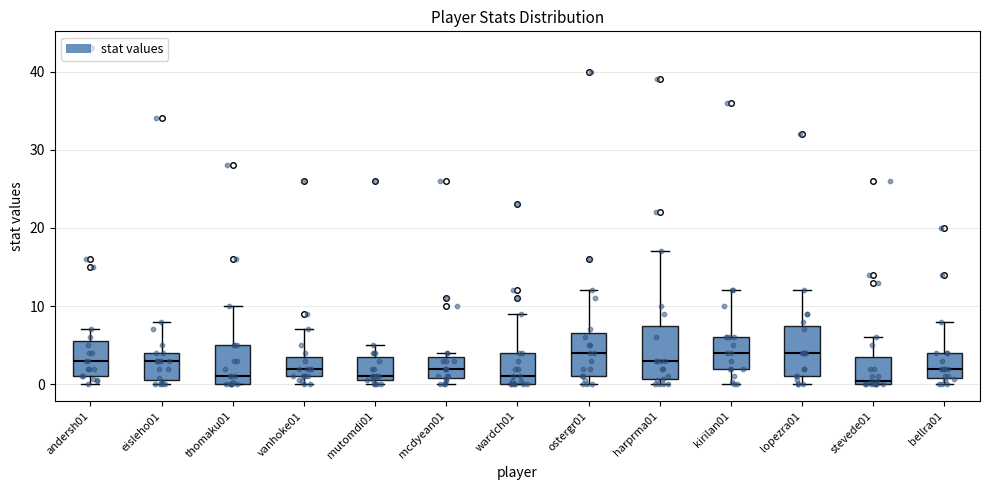

Reading left to right, transcribe this box plot: for each box, give where its median line is, the range the box spans, and where its two whiskers end, as read against the y-axis. The values are not printed on the chart, so give them approximately, as read against the axis.

andersh01: median 3, box 1 to 6, whiskers 0 to 7
eisleho01: median 3, box 1 to 4, whiskers 0 to 8
thomaku01: median 1, box 0 to 5, whiskers 0 to 10
vanhoke01: median 2, box 1 to 4, whiskers 0 to 7
mutomdi01: median 1 (just above the box's lower edge), box 1 to 4, whiskers 0 to 5
mcdyean01: median 2, box 1 to 4, whiskers 0 to 4 (just above the box's upper edge)
wardch01: median 1, box 0 to 4, whiskers 0 to 9
ostergr01: median 4, box 1 to 7, whiskers 0 to 12
harprma01: median 3, box 1 to 8, whiskers 0 to 17
kirilan01: median 4, box 2 to 6, whiskers 0 to 12
lopezra01: median 4, box 1 to 8, whiskers 0 to 12
stevede01: median 0 (just above the box's lower edge), box 0 to 4, whiskers 0 to 6
bellra01: median 2, box 1 to 4, whiskers 0 to 8